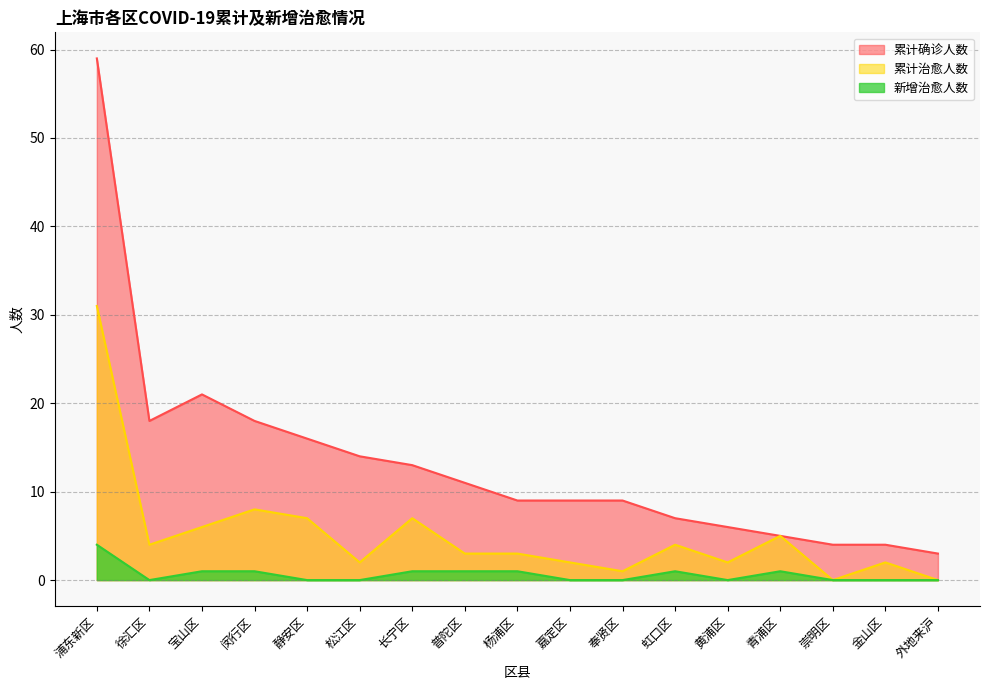

Which label corresponds to the smallest value in the chart?

崇明区